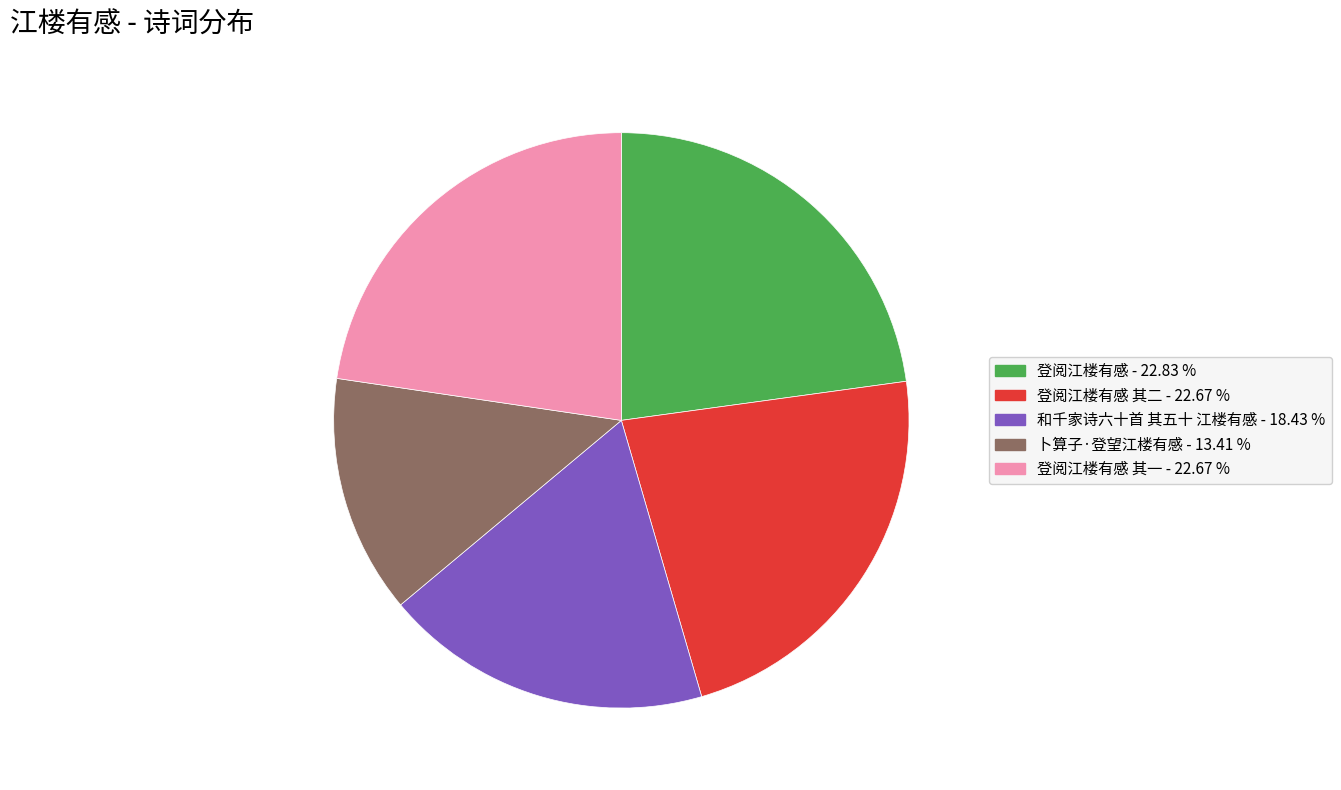

Is there a majority slice in this chart?

No